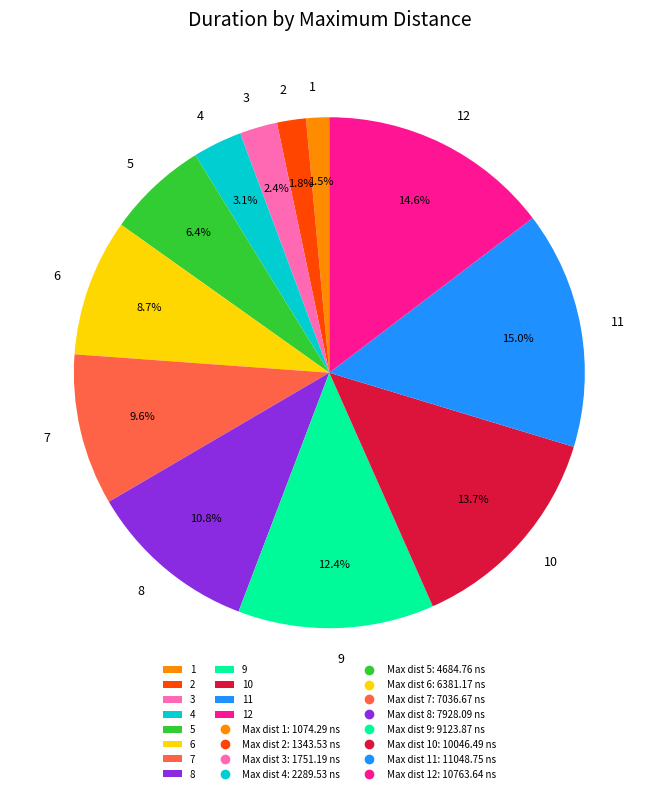

Is 6 the majority of the pie?

No